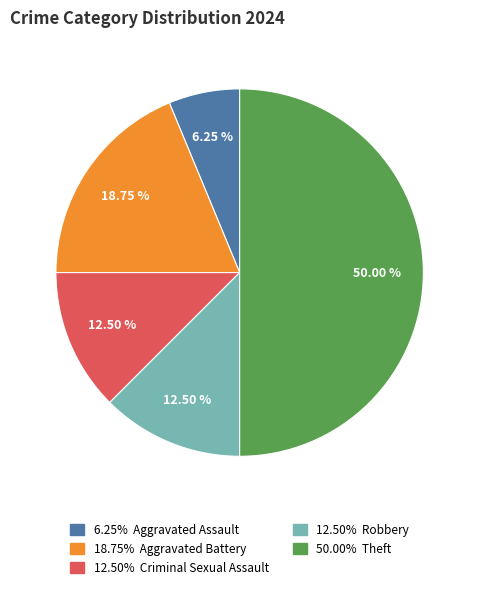

Count the number of slices in the pie.

5